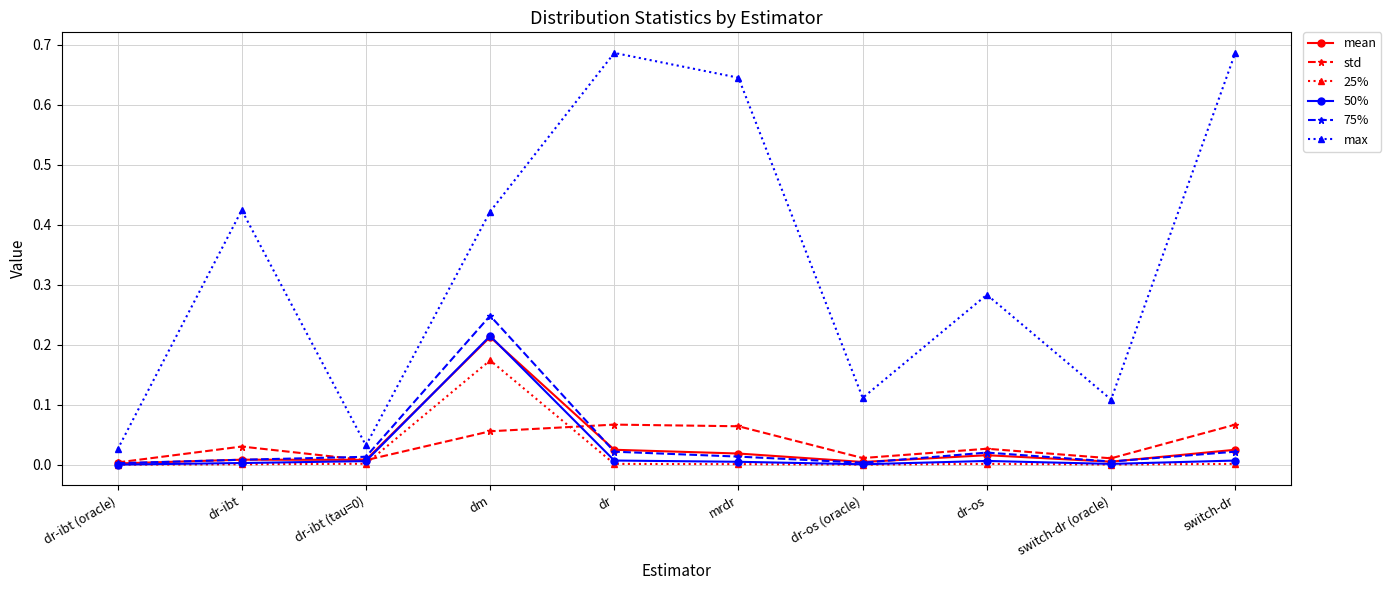

Between dr and dr-os, which series saw the biggest shift?

max